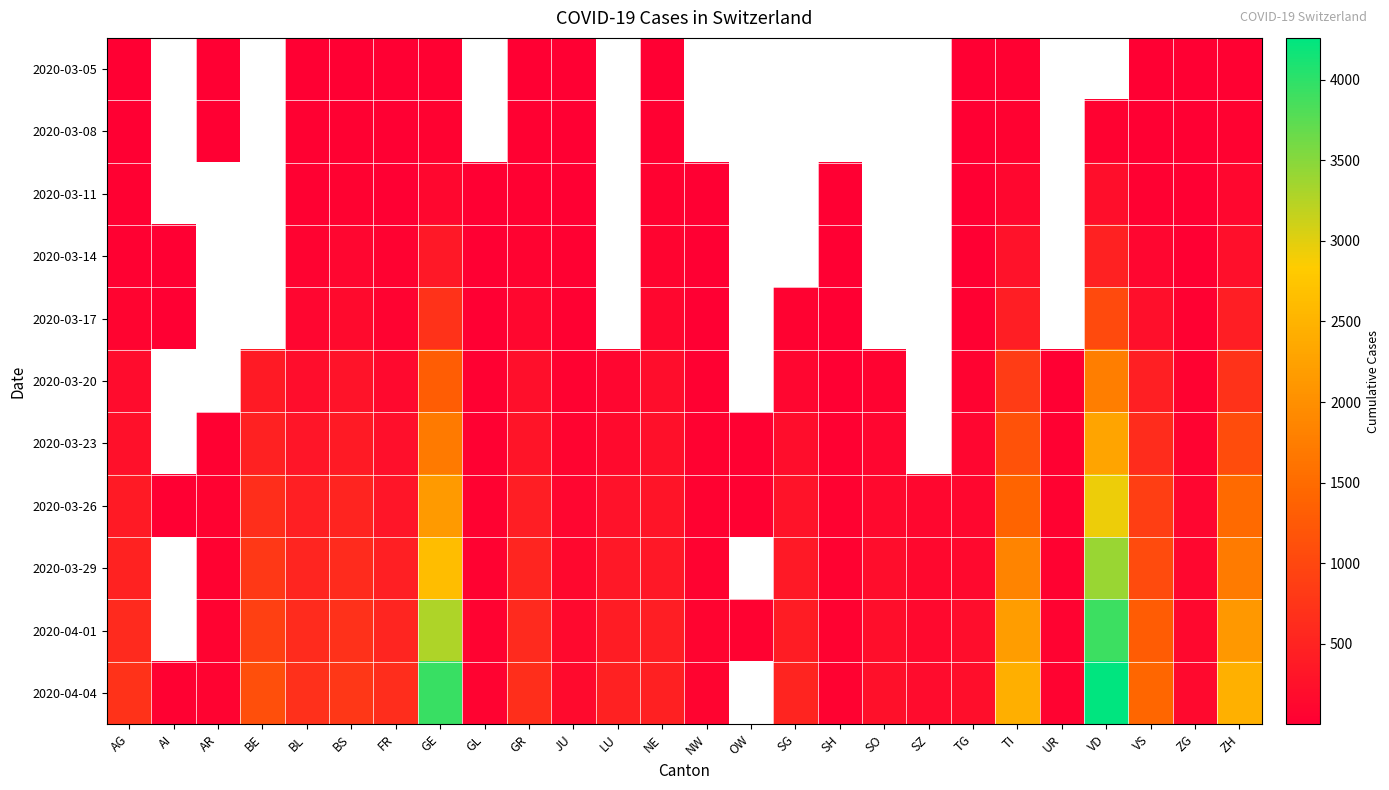

How many positive values does the 2020-03-14 series have?

18